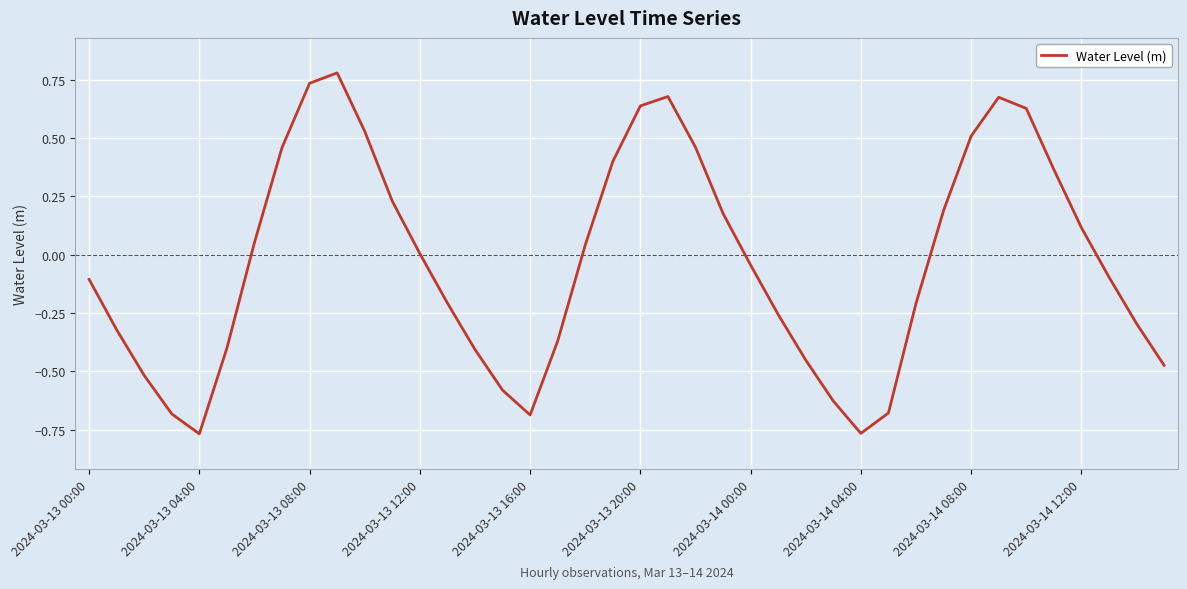

What is the difference between the maximum and minimum values?

1.5